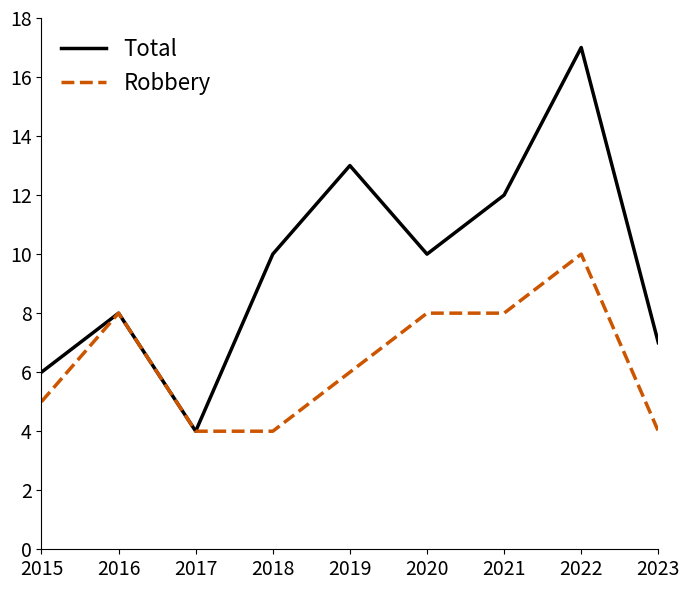

At which category is the sum across all series the highest?

2022